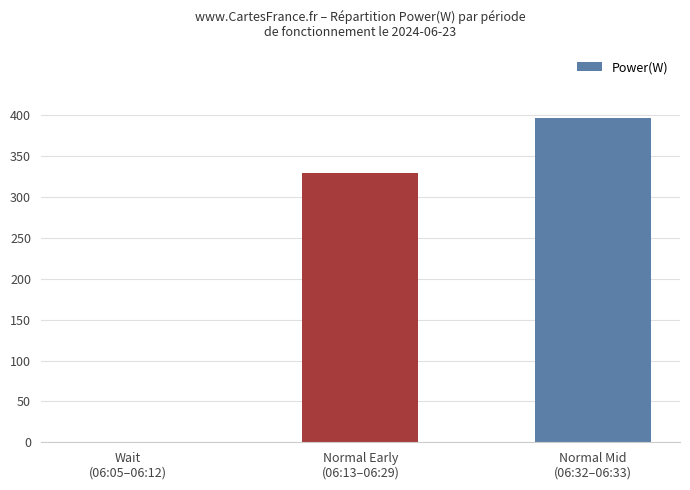

Are the bars horizontal?

No